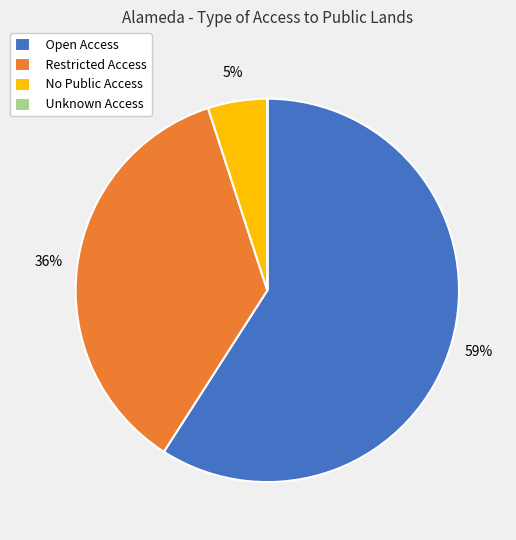

Which has a higher value, Open Access or Restricted Access?

Open Access